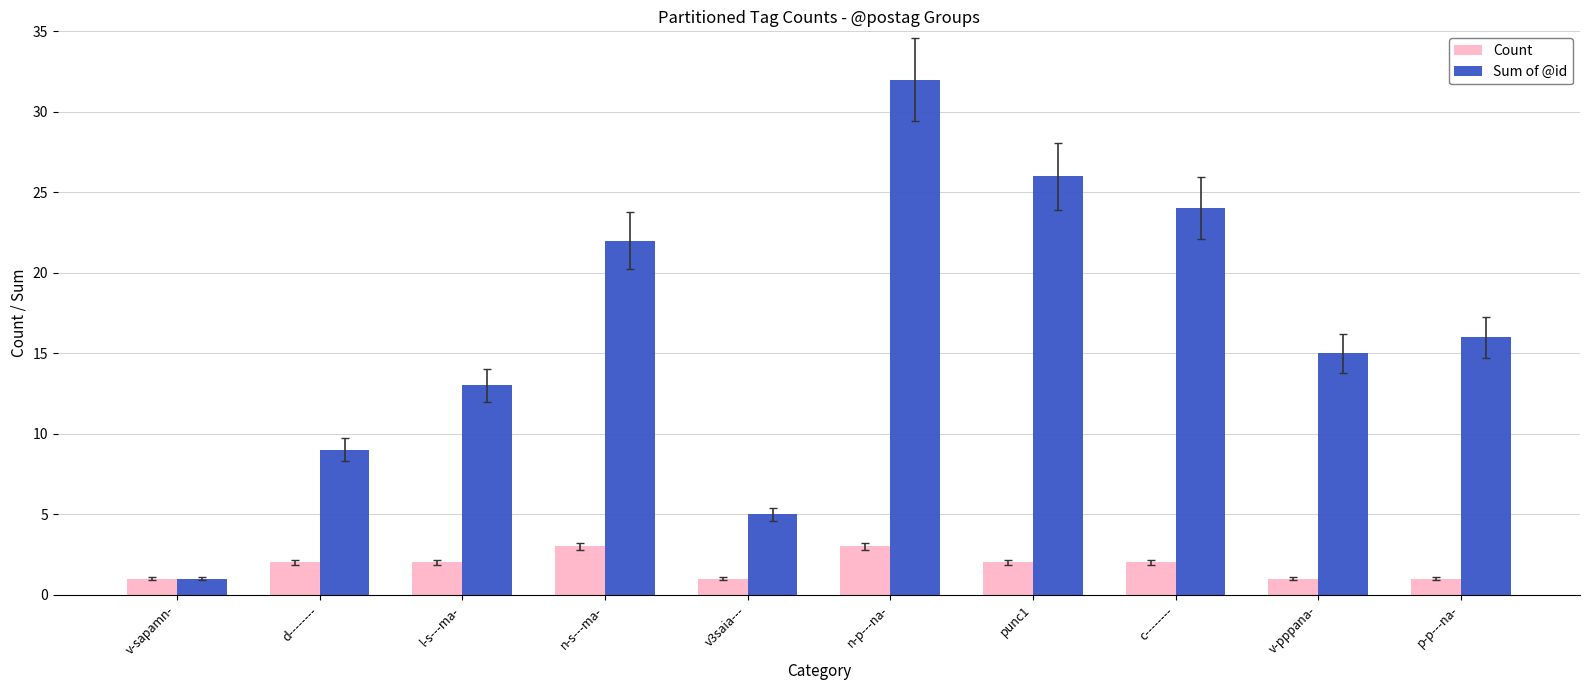

The Count series shows 1 at v-sapamn-. True or false?

True